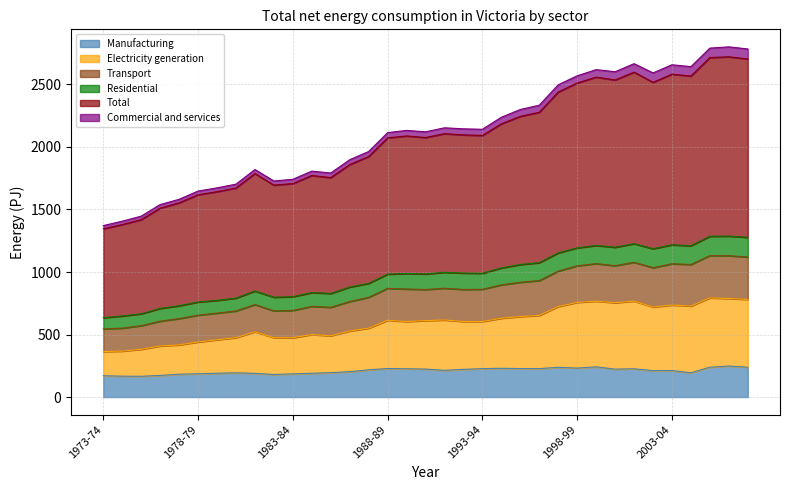

Is it true that Transport equals 1413.4 at 2004-05?

False